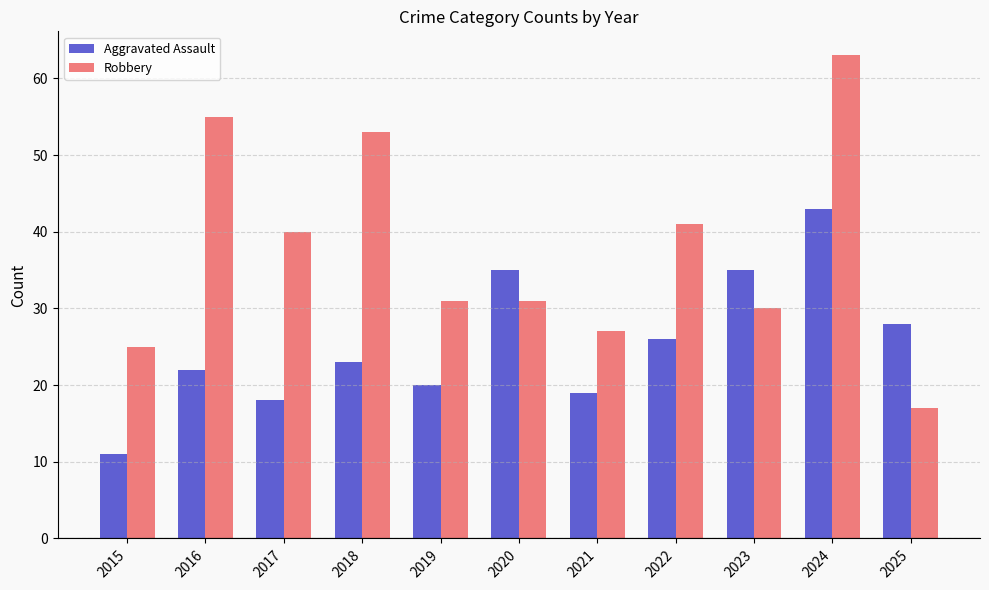

What is the highest value of the Aggravated Assault series?

43